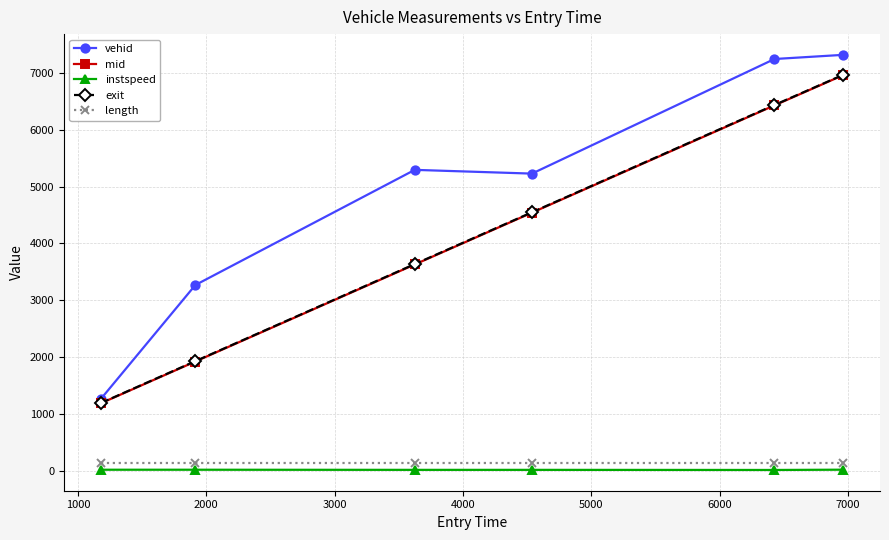

Which series has the largest total across all categories?

vehid